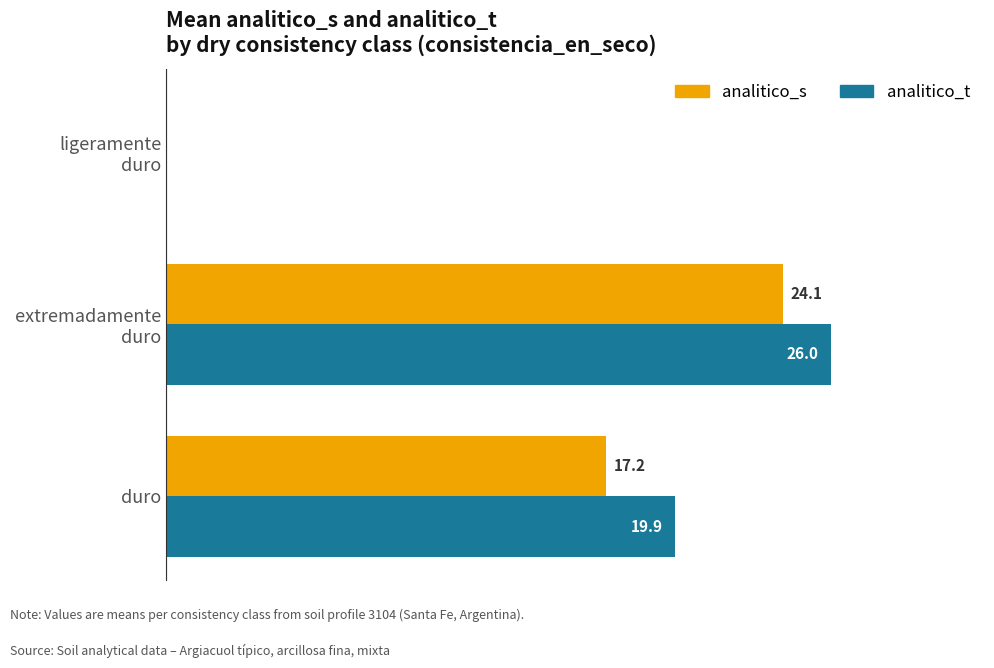

Which series has the largest total across all categories?

analitico_t